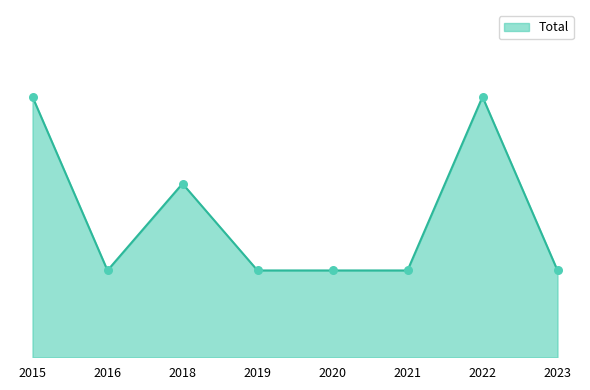

What is the change in value from 2015 to 2018?

-1